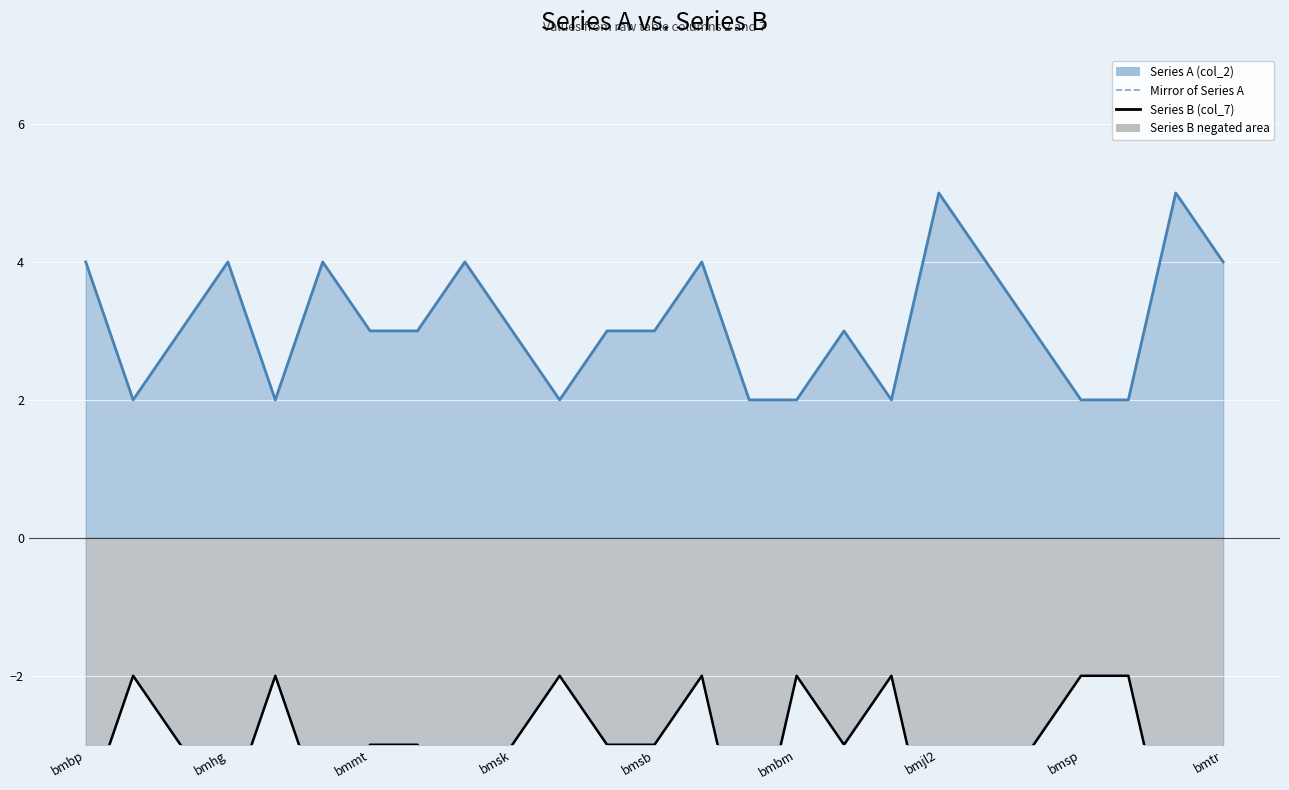

How many data points are above -3?

8